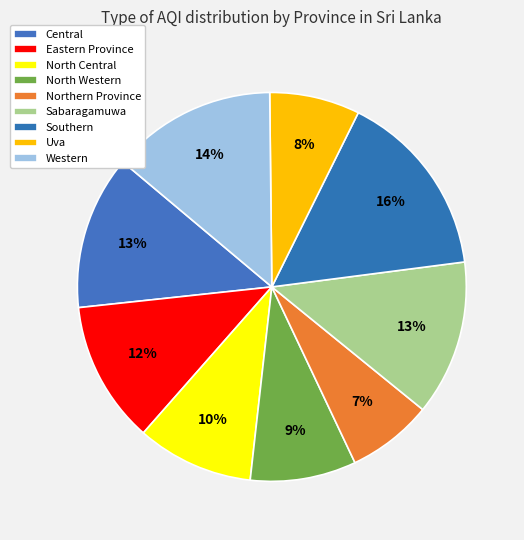

Count the number of slices in the pie.

9